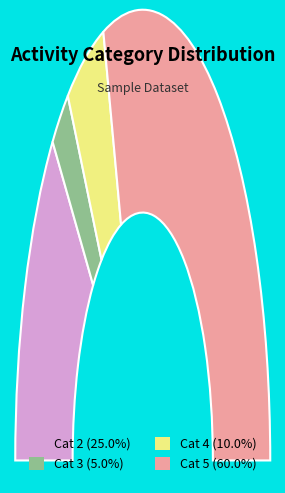

How many slices are in this pie chart?

4